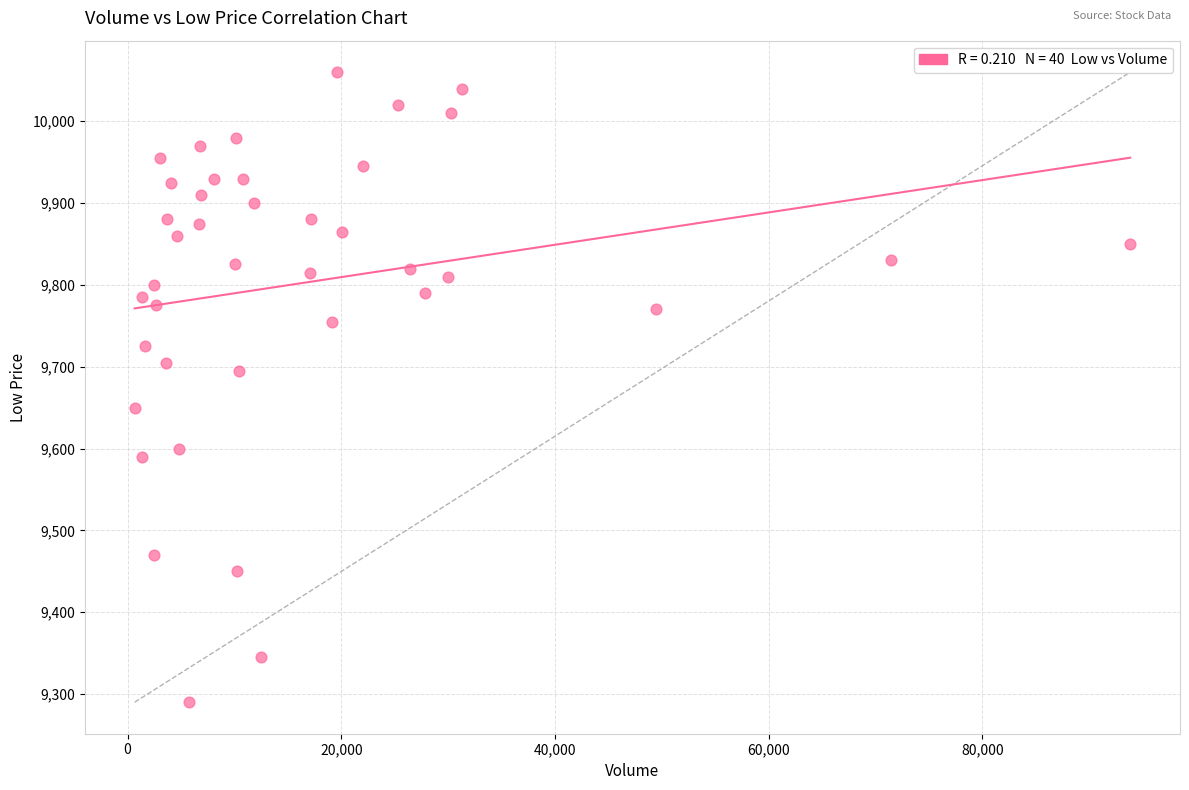

What is the range of X values (max minus min)?

93175